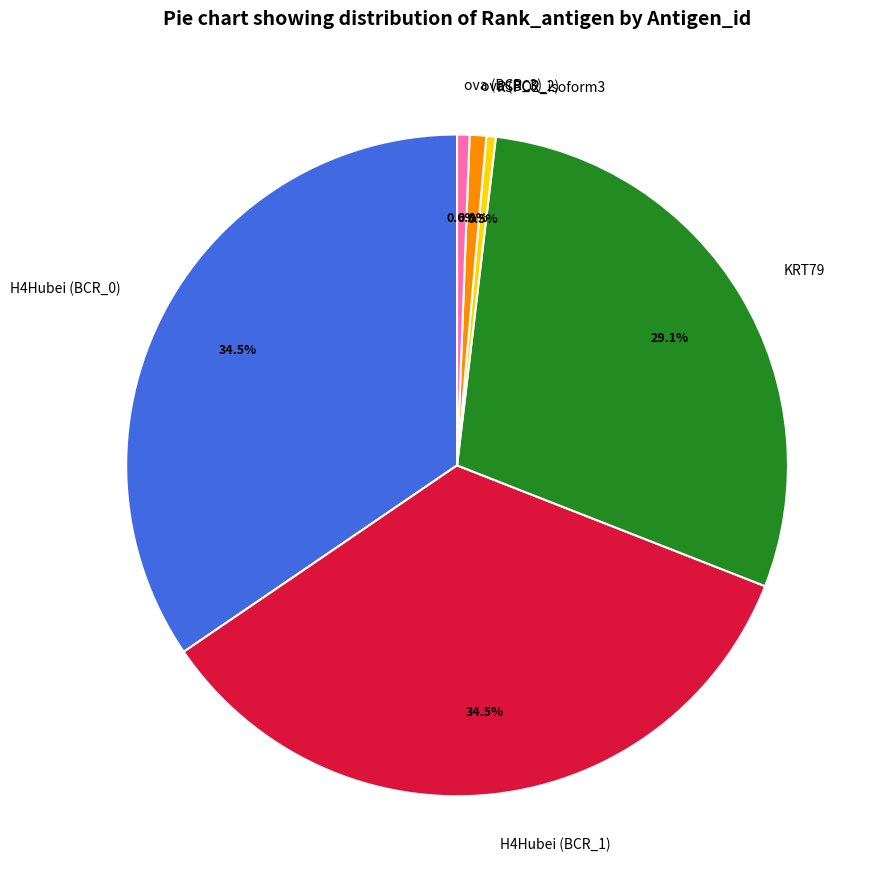

Which has a higher value, ova (BCR_3) or KRT79?

KRT79